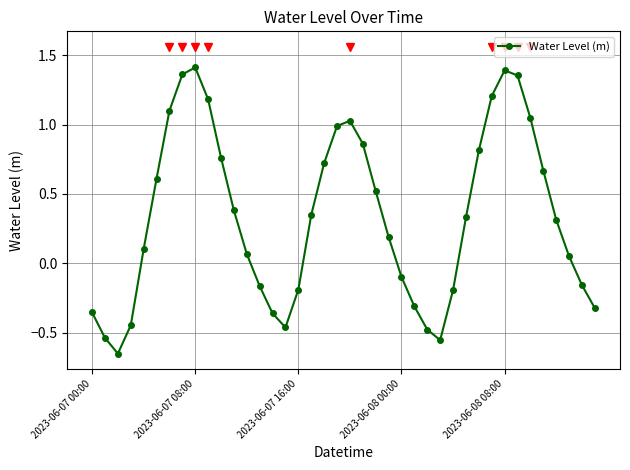

How many points are higher than both their immediate neighbors (excluding endpoints)?

3